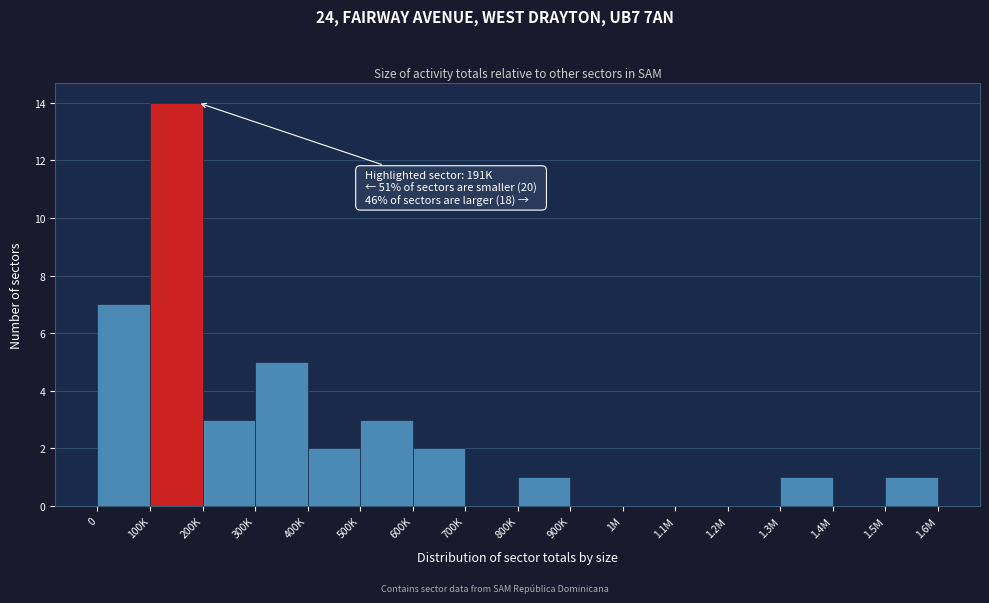

Reading left to right, list all the values displayed in this chart.

0=7	100K=14	200K=3	300K=5	400K=2	500K=3	600K=2	700K=0	800K=1	900K=0	1M=0	1.1M=0	1.2M=0	1.3M=1	1.4M=0	1.5M=1